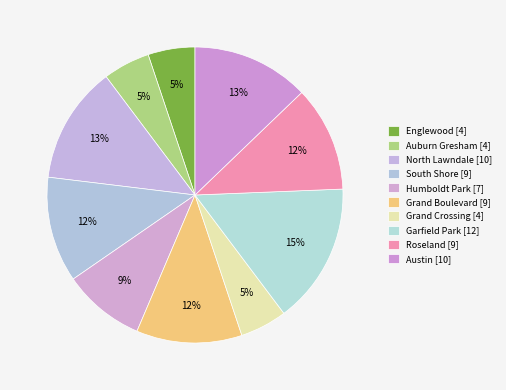

Is it true that South Shore is 26% of the pie?

False